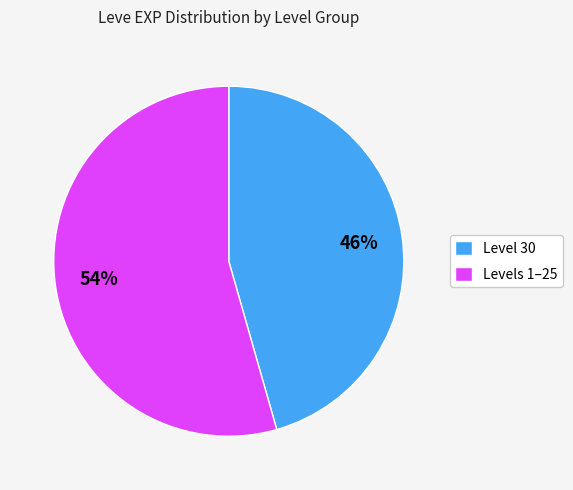

To the nearest percent, what percentage of the pie is Level 30?

46%